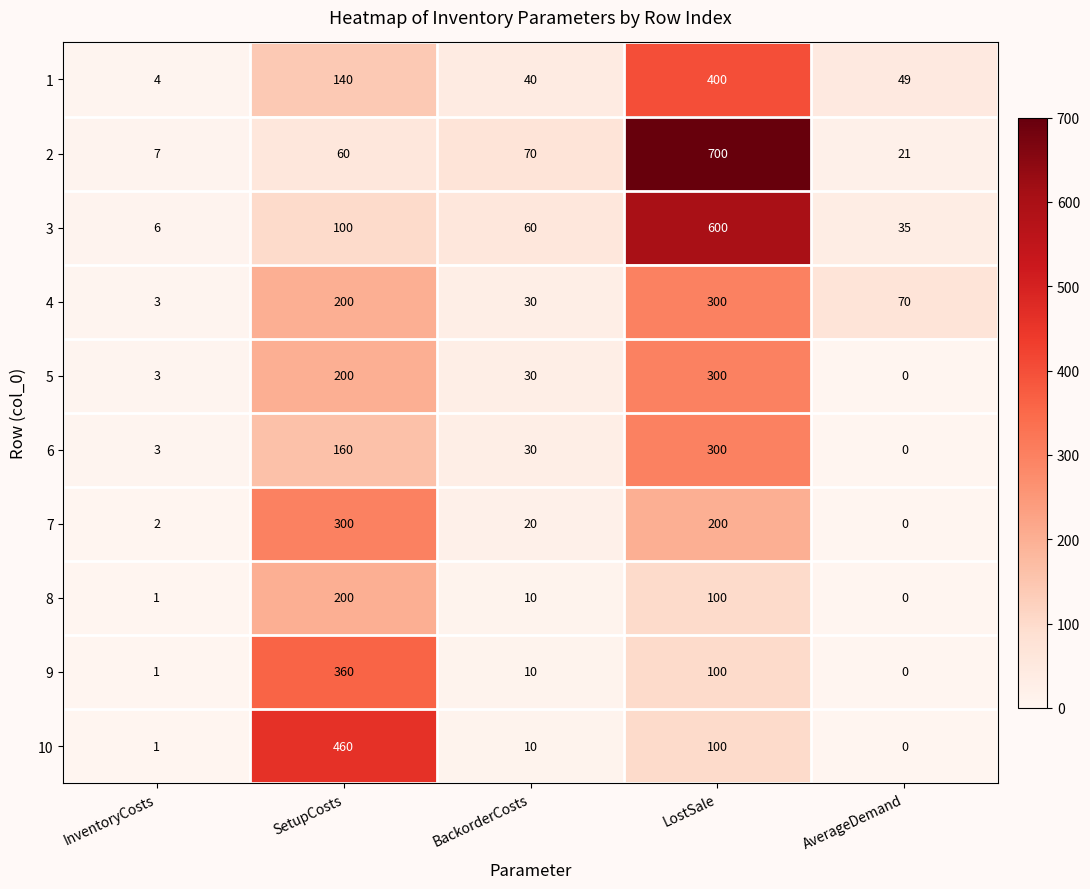

Which series has the largest total across all categories?

2